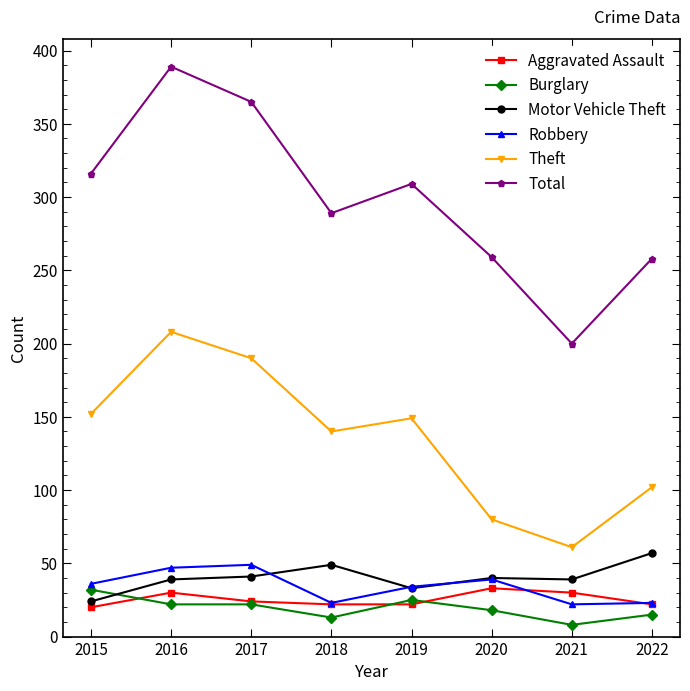

What is the value of the Total point at the 3rd from the left?

365